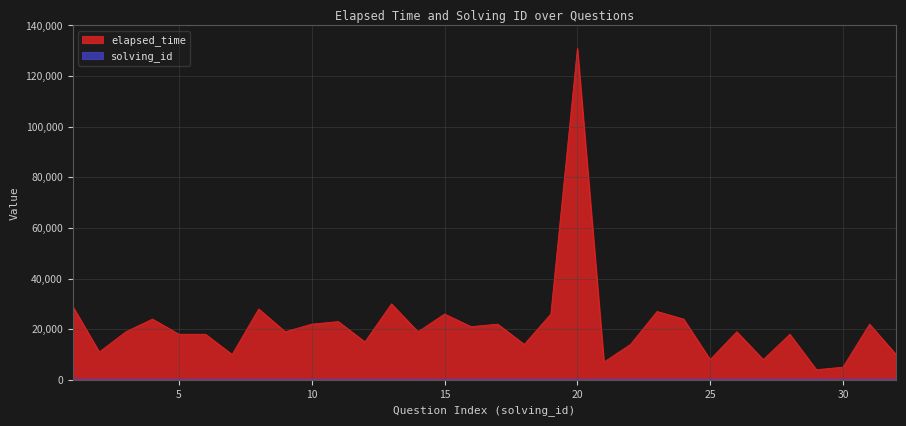

At which category does the chart reach its peak across all series?

20